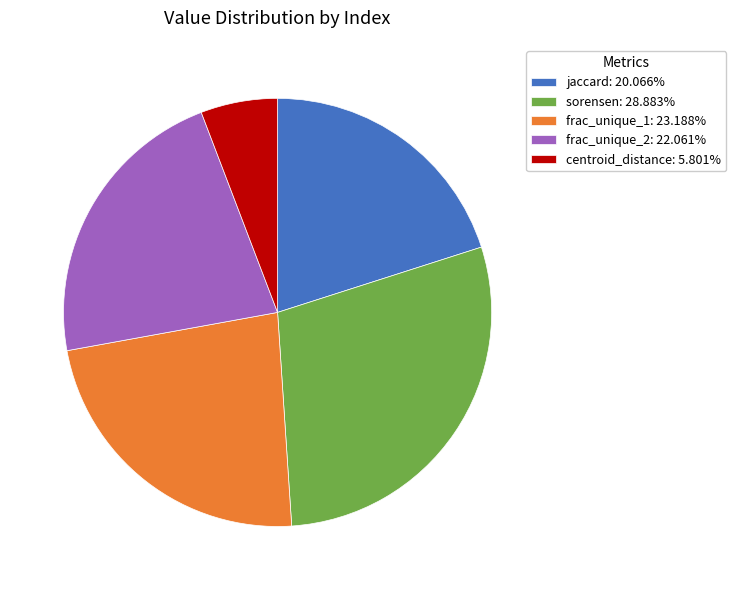

Count the number of slices in the pie.

5